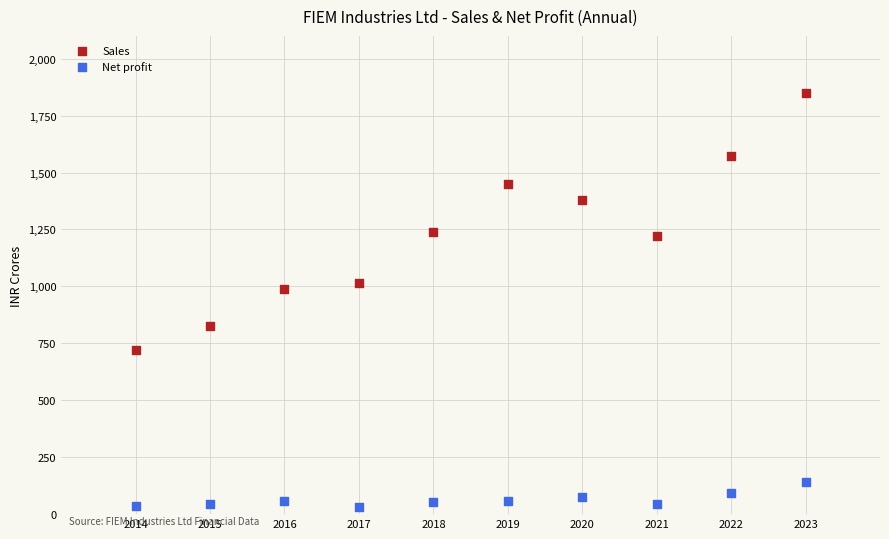

Which series reaches the minimum Y coordinate?

Net profit